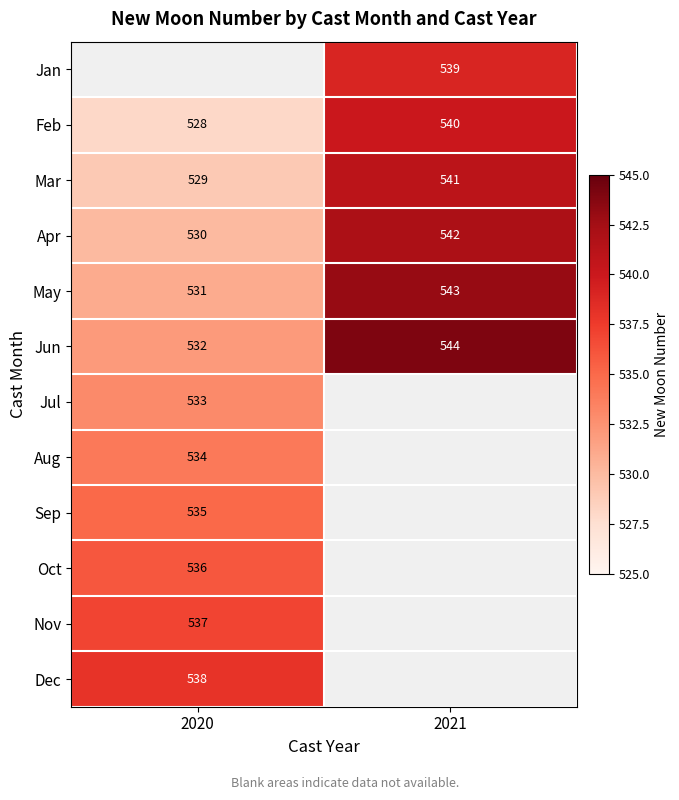

Is the value of May at 2020 greater than the value of Jan at 2021?

No